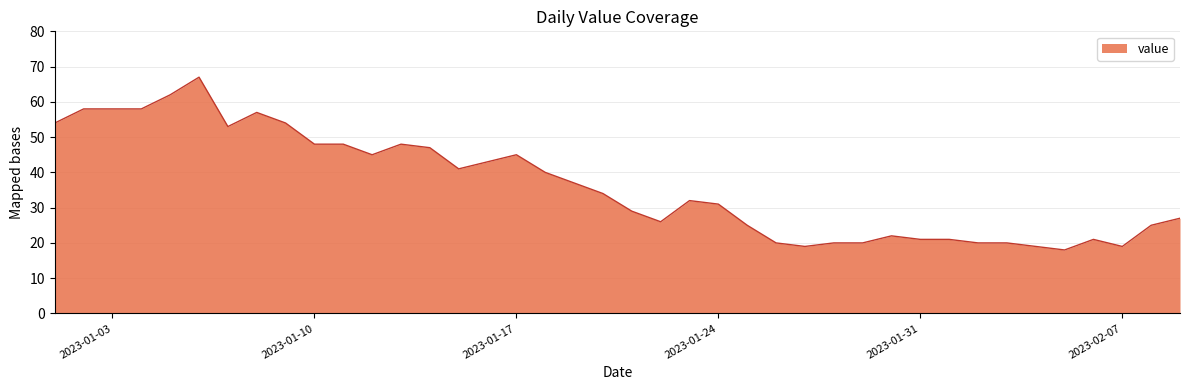

What is the difference between the maximum and minimum values?

49